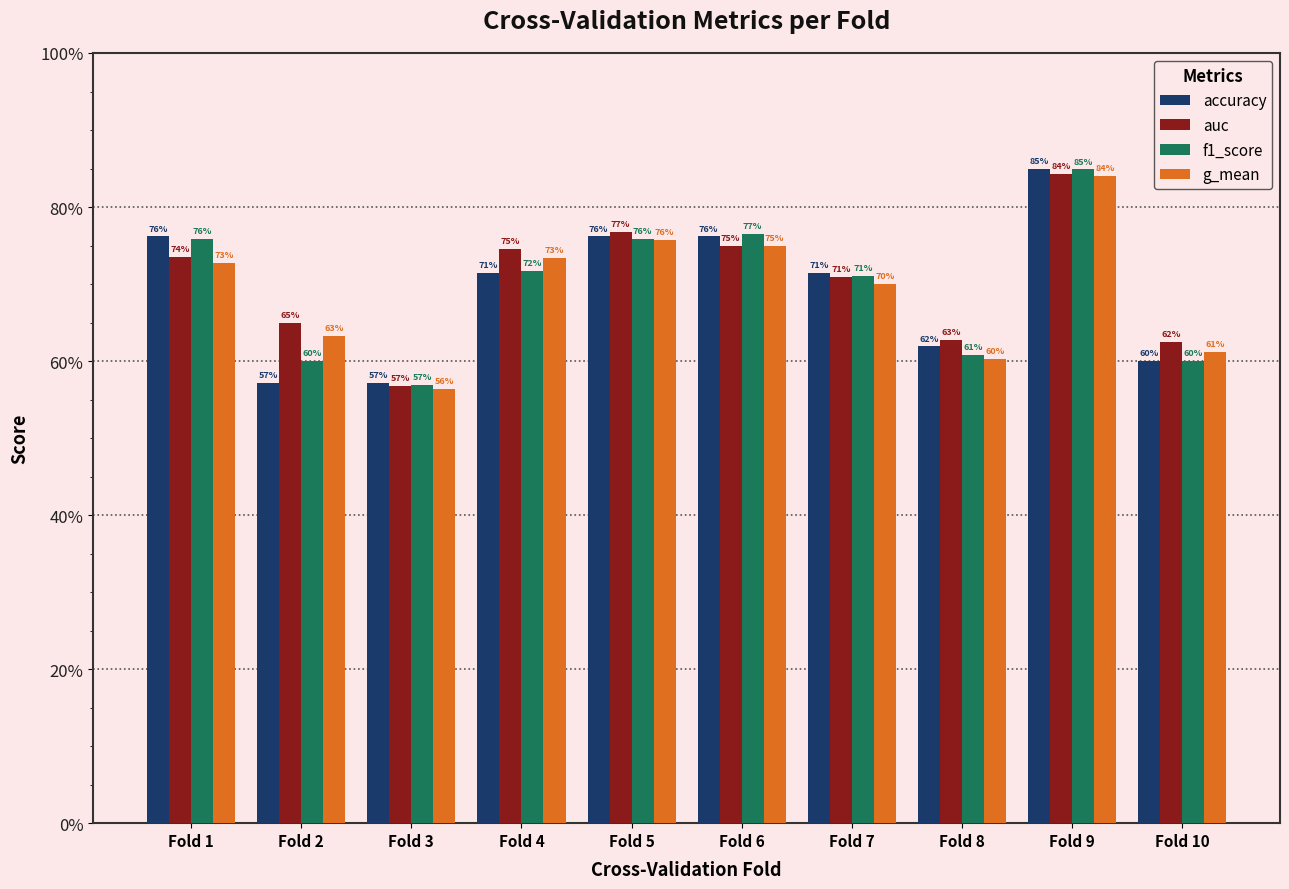

What are all the series names shown in the legend?

accuracy, auc, f1_score, g_mean